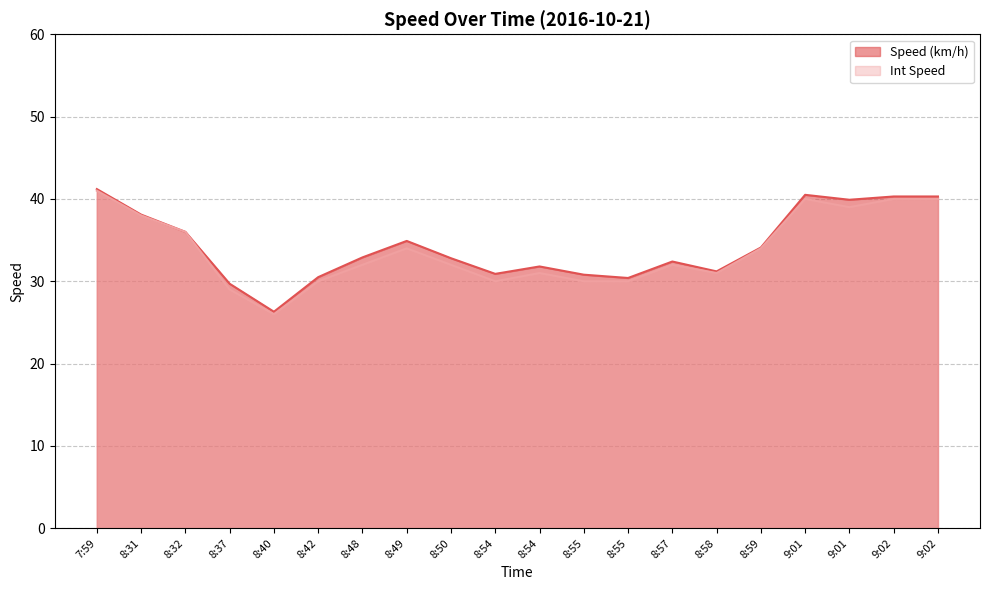

What are all the series names shown in the legend?

Speed (km/h), Int Speed